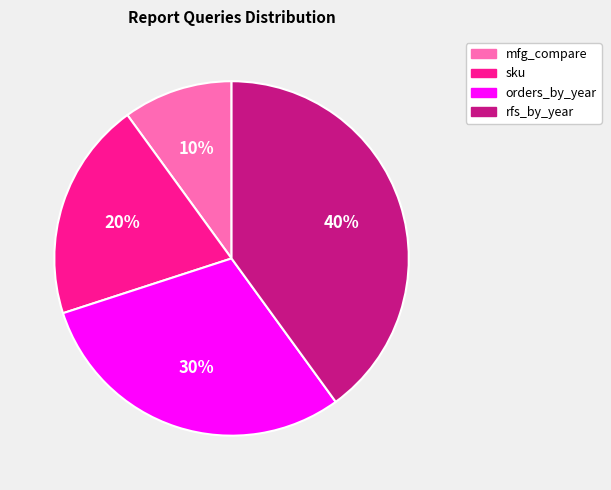

How many segments does this pie chart have?

4